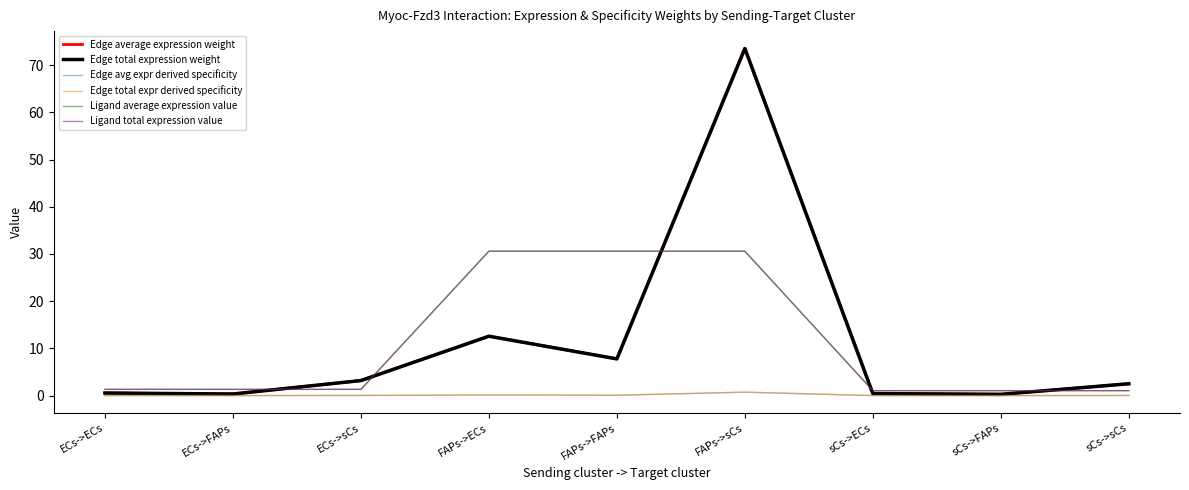

At which category does Edge total expression weight reach its first local valley?

ECs->FAPs